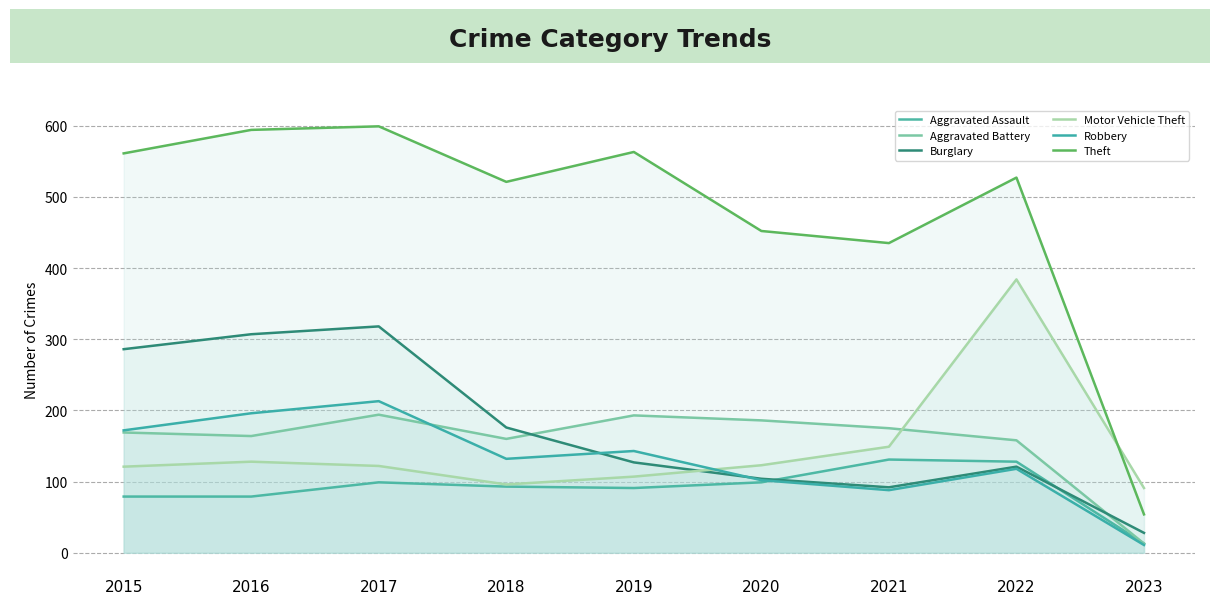

What are all the series names shown in the legend?

Aggravated Assault, Aggravated Battery, Burglary, Motor Vehicle Theft, Robbery, Theft